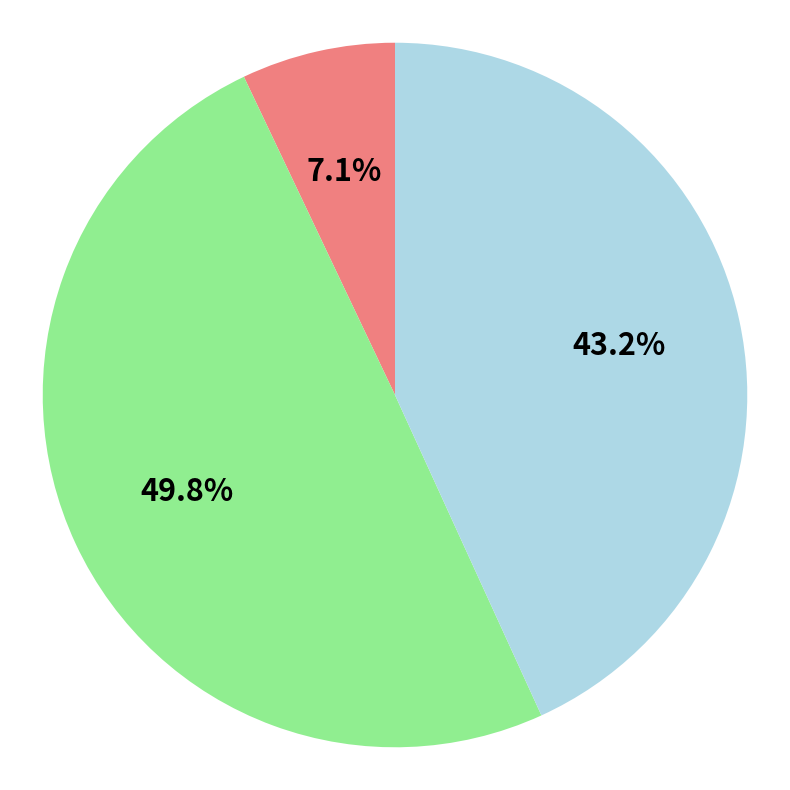

How many slices are in this pie chart?

3